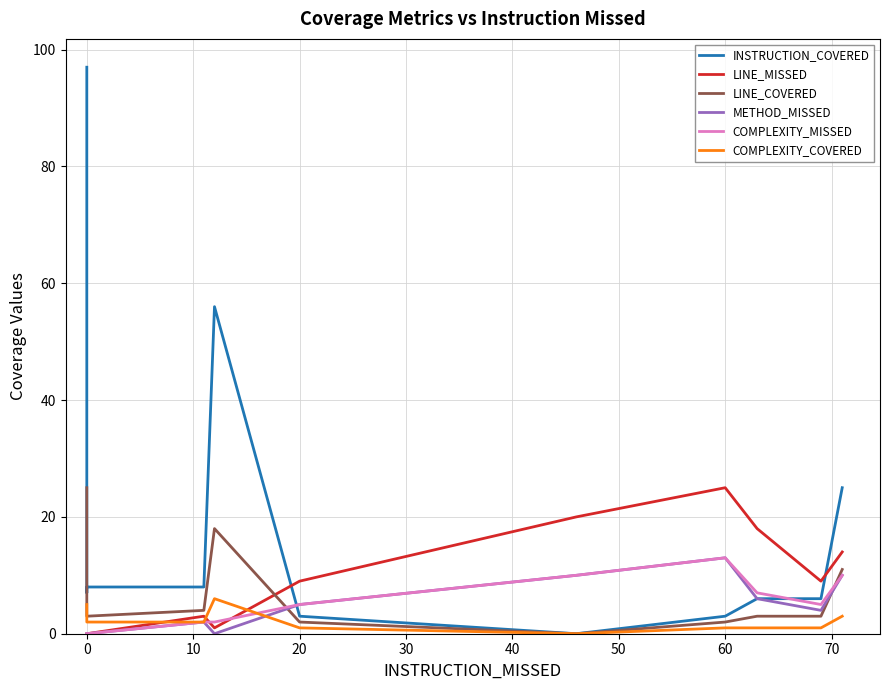

Which series has the largest total across all categories?

INSTRUCTION_COVERED